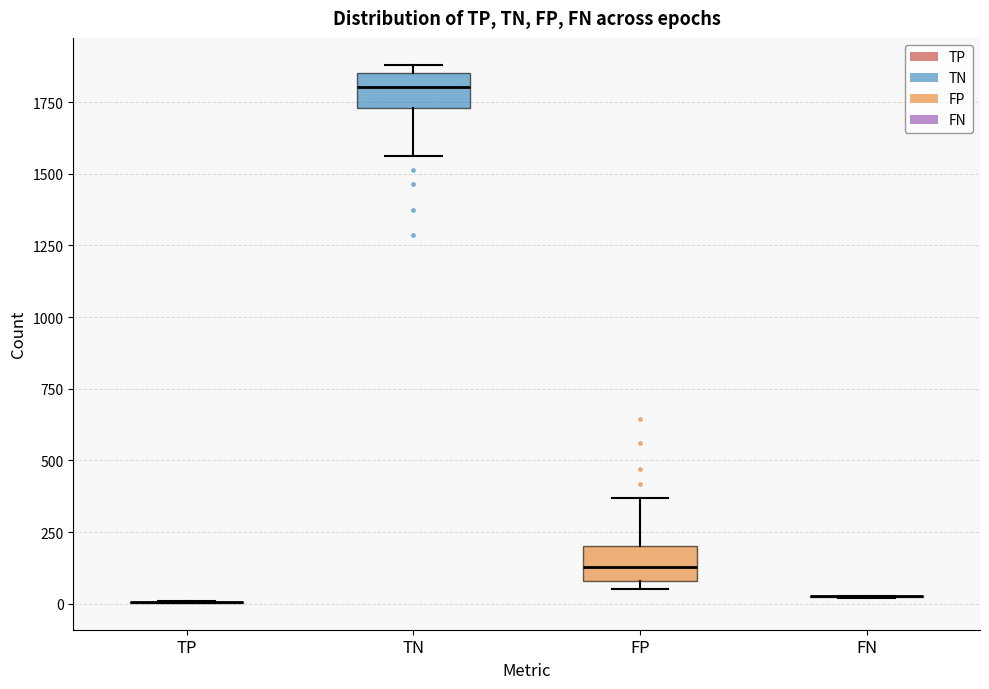

Reading left to right, read every box against the y-axis: the position of its median line, the range the box covers, and the ends of its whiskers. The values are not printed on the chart, so give them approximately, as read against the axis.

TP: box collapsed to a line at 0, whiskers 0 to 0
TN: median 1800, box 1750 to 1850, whiskers 1550 to 1900
FP: median 150, box 100 to 200, whiskers 50 to 350
FN: box collapsed to a line at 50, whiskers 0 to 50